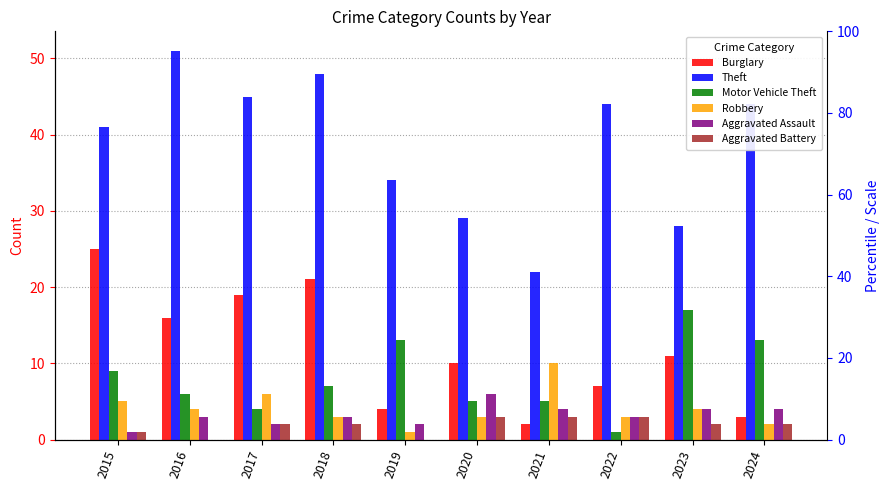

How many data points in Robbery are less than 4?

5